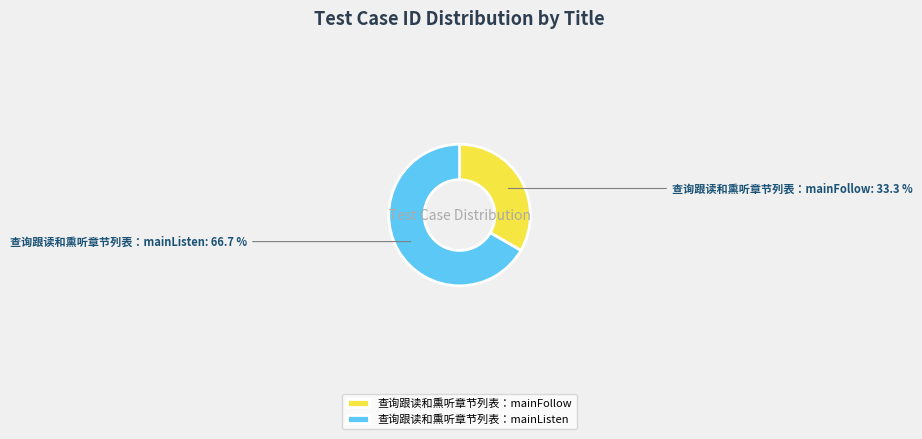

Does 查询跟读和熏听章节列表：mainListen account for over 50% of the chart?

Yes